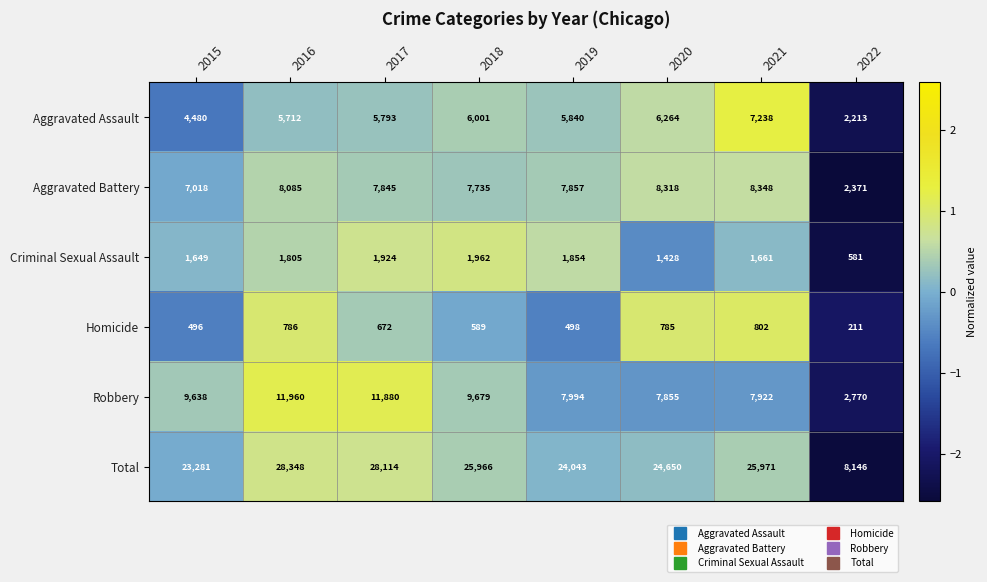

What is the minimum value shown in the chart?

211